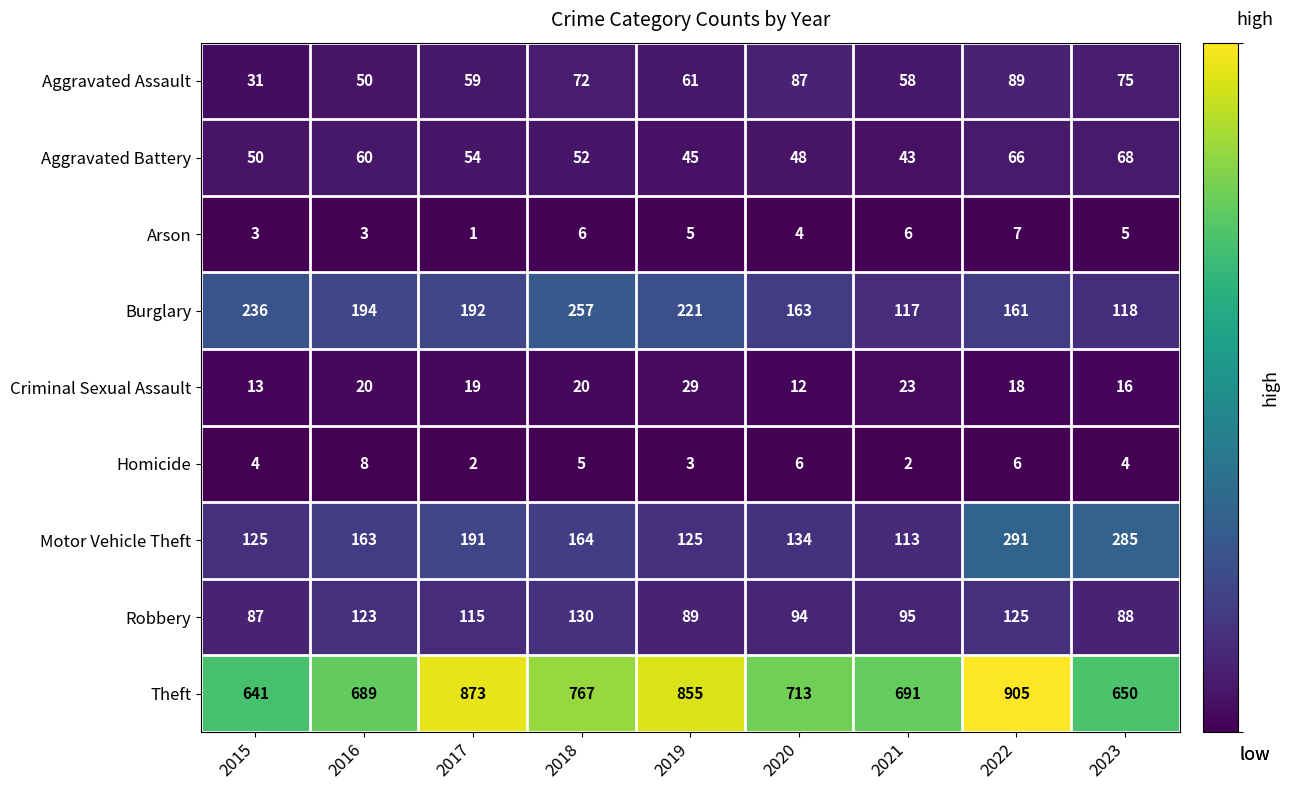

What is the sum of the Robbery values at 2016 and 2015?

210